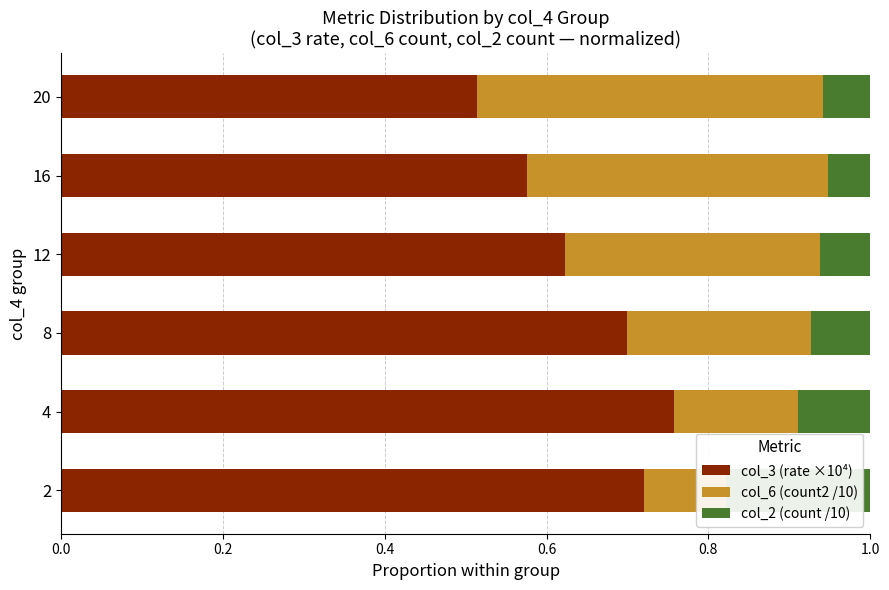

Does the chart contain any negative values?

No